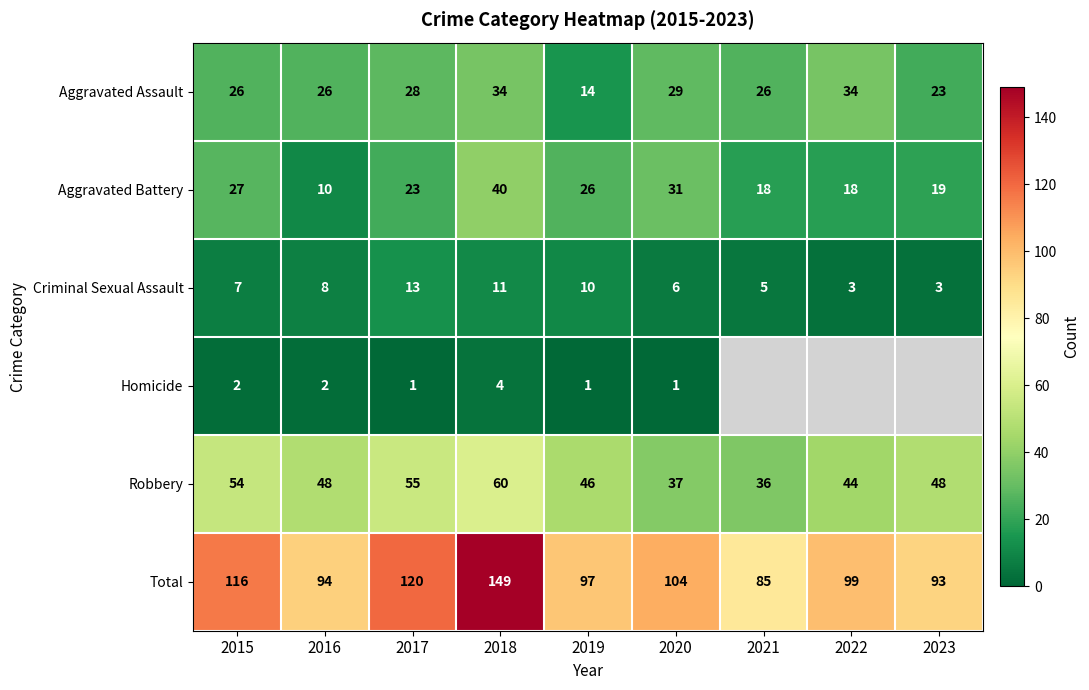

At which label is Total closest to 117?

2015